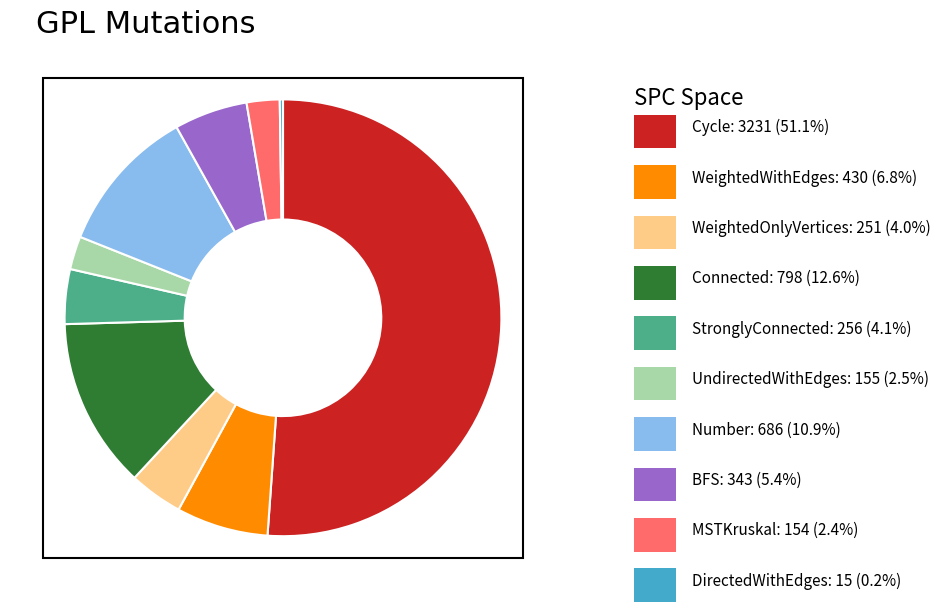

Is there any slice that represents more than half of the pie?

Yes